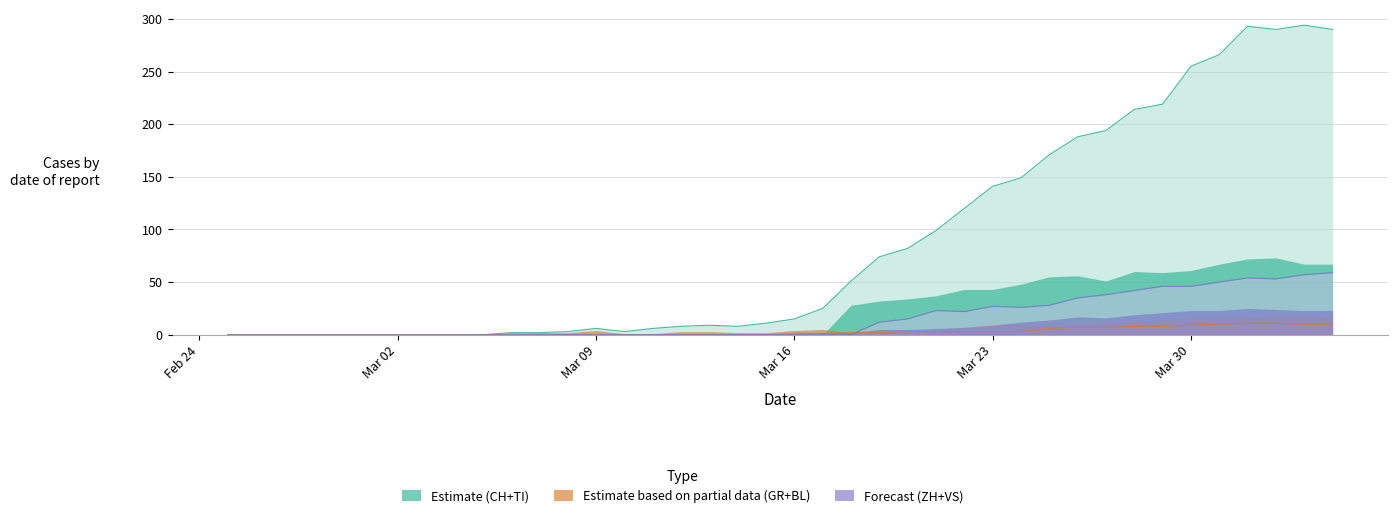

Which has a higher value, 2020-03-20 or 2020-03-22?

2020-03-22